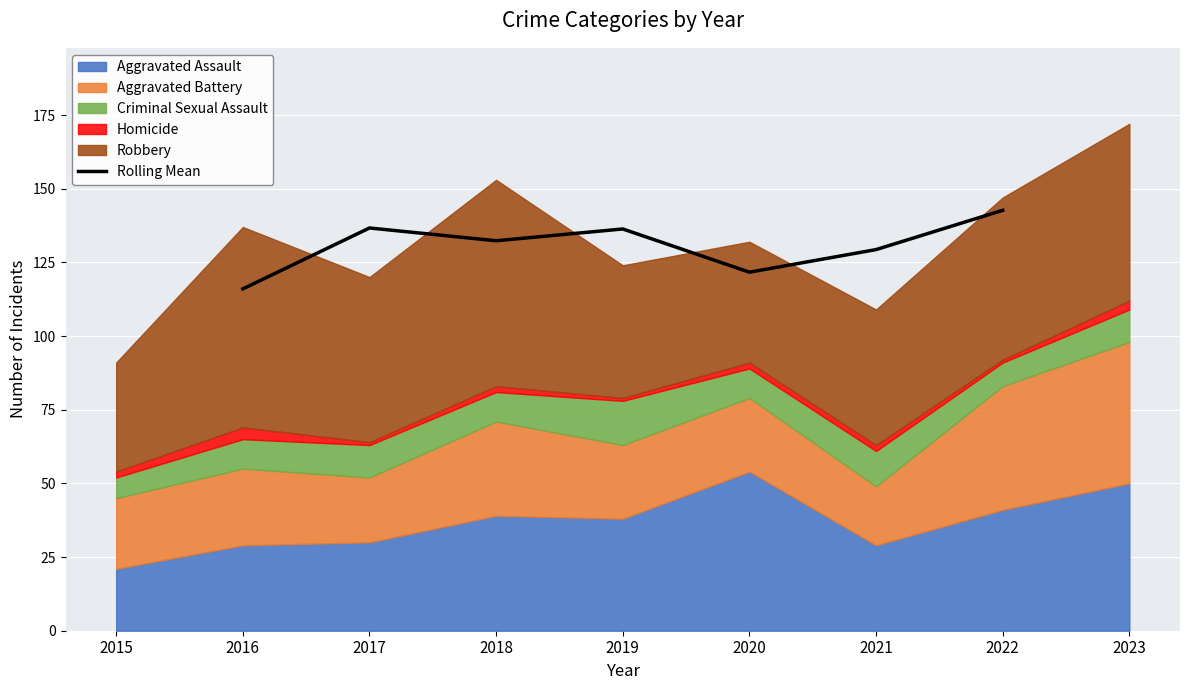

What is the minimum value for Rolling Mean?

116.0